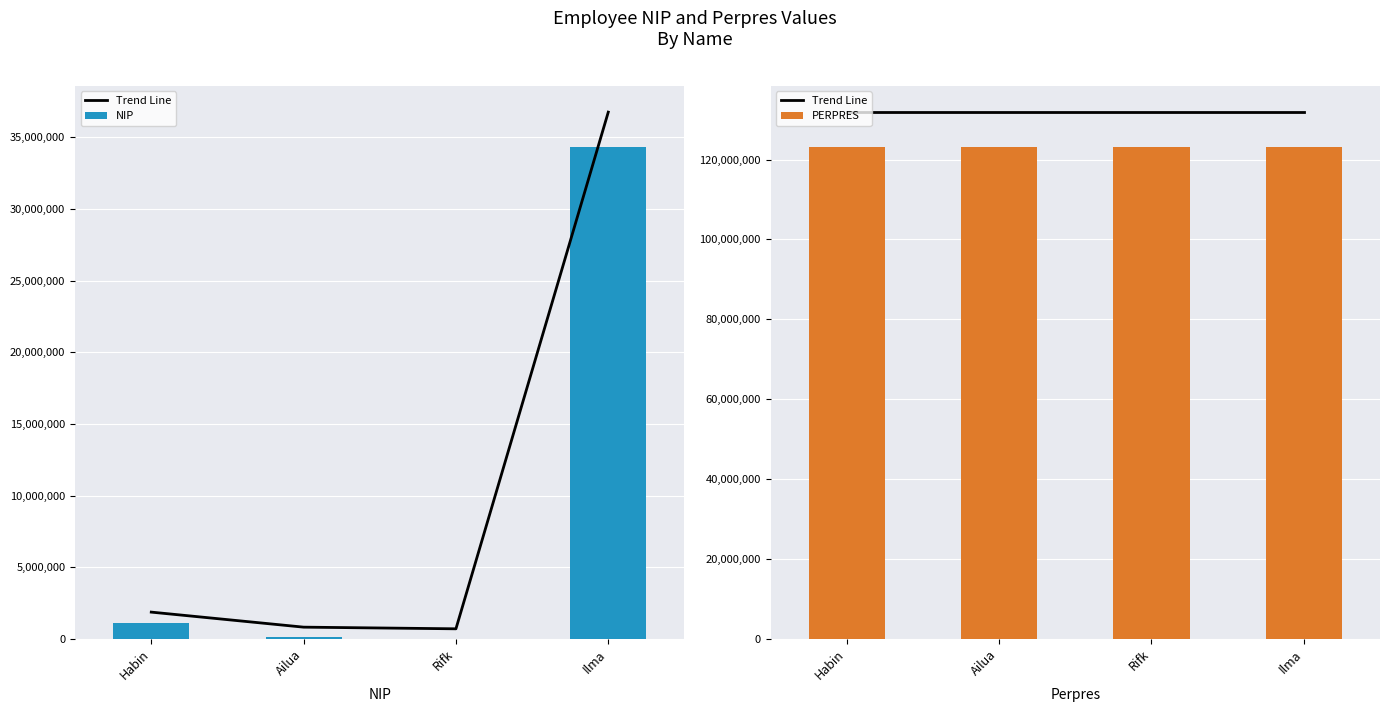

How many categories are shown in the chart?

4